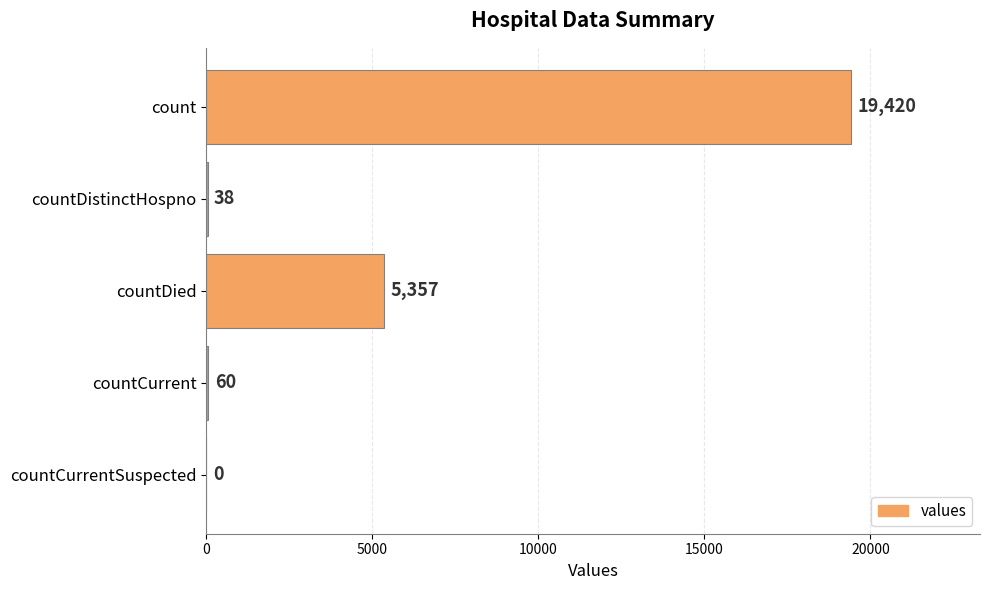

What is the greatest value displayed?

19420